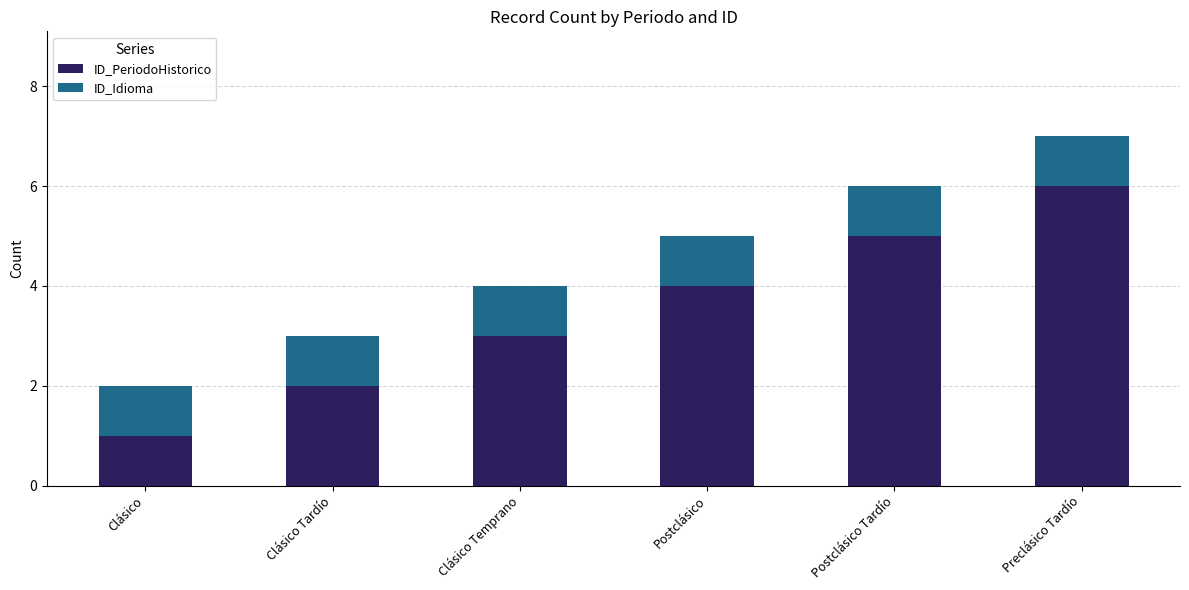

What is the sum of all ID_PeriodoHistorico values?

21